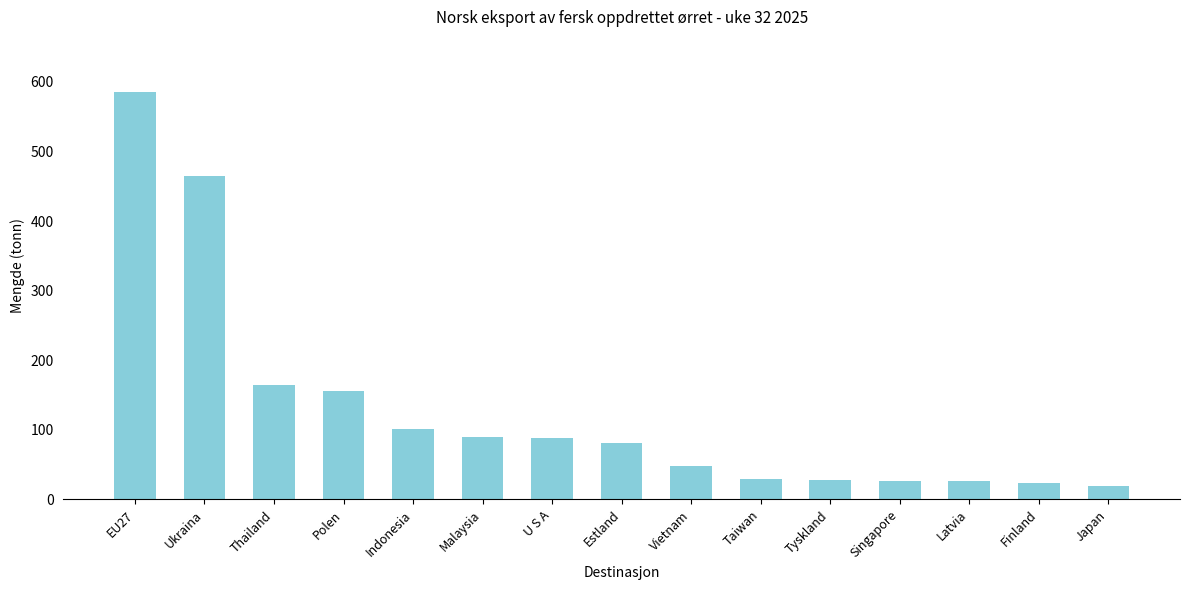

What is the value of the 12th bar from the left?

27